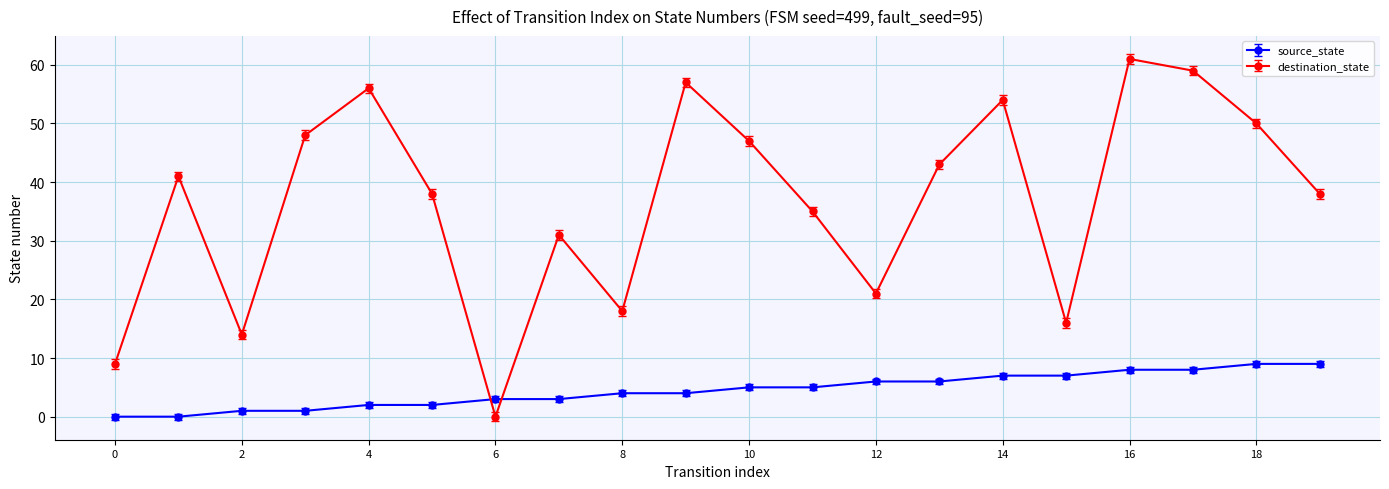

Does the chart have visible grid lines?

Yes